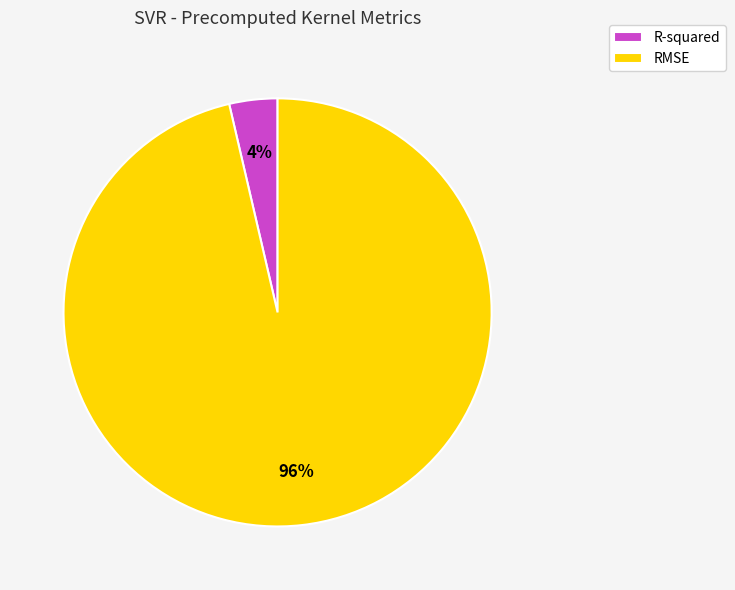

Which category has the biggest portion of the pie?

RMSE